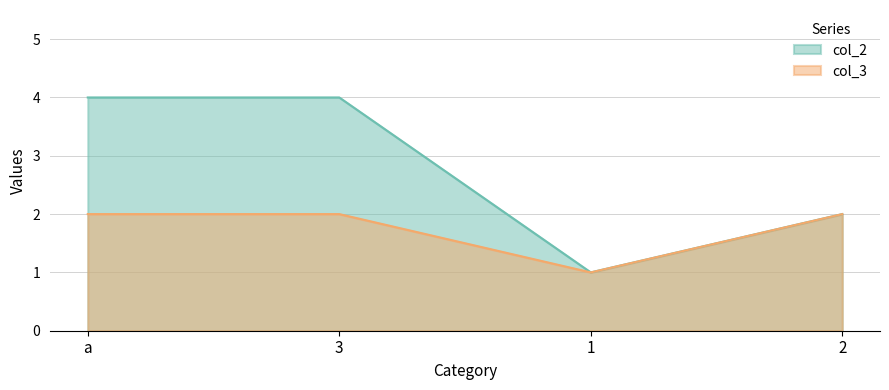

Rank the series at 1 from highest to lowest value.

col_2, col_3